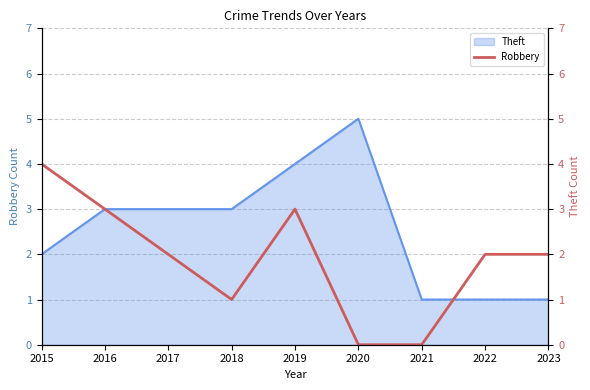

Count the values in the range 1 to 3.

6